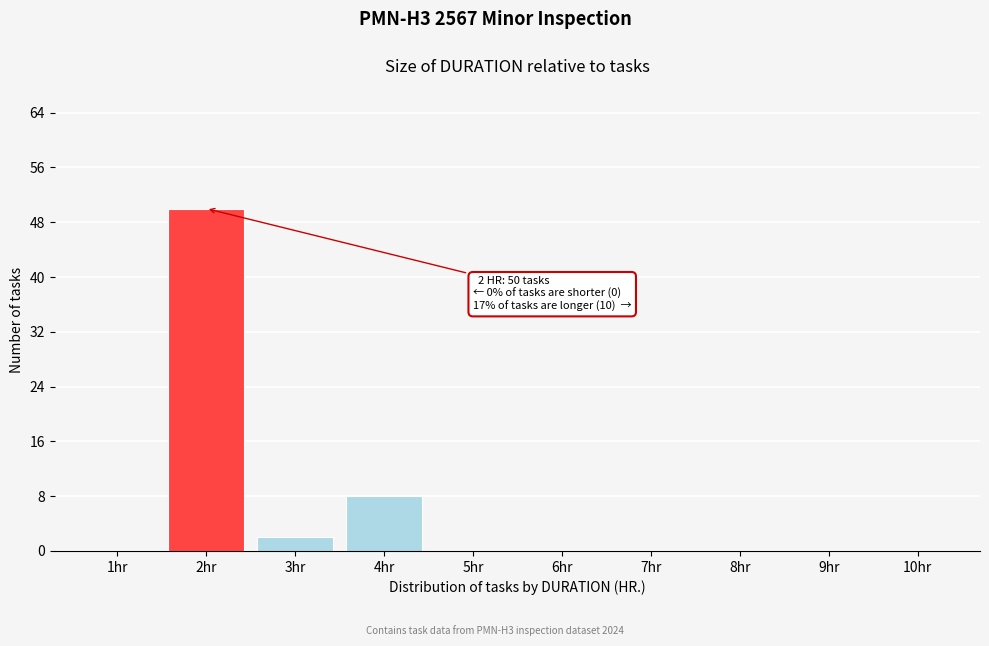

Reading right to left, transcribe all the data shown in this chart.

10hr=0	9hr=0	8hr=0	7hr=0	6hr=0	5hr=0	4hr=8	3hr=2	2hr=50	1hr=0